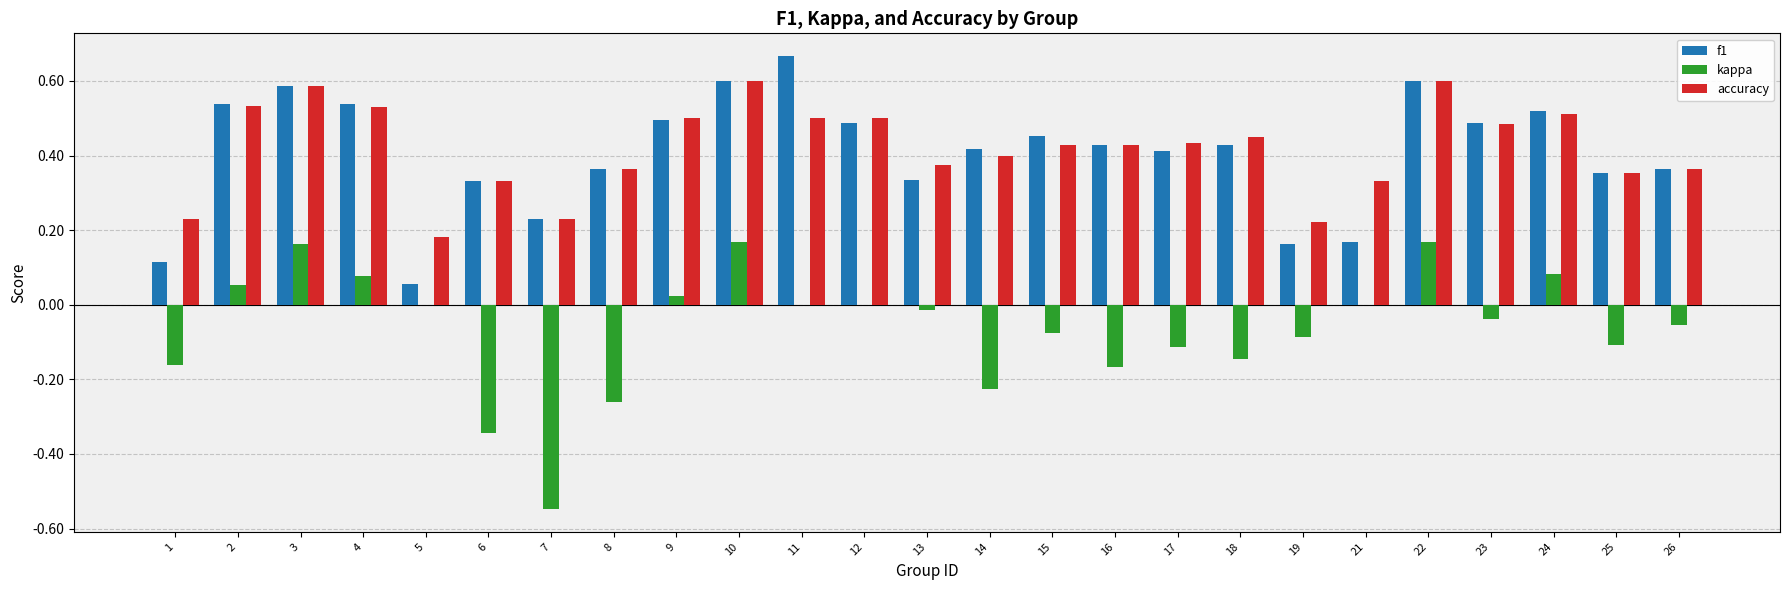

Is it true that kappa equals -0.4 at 14?

False